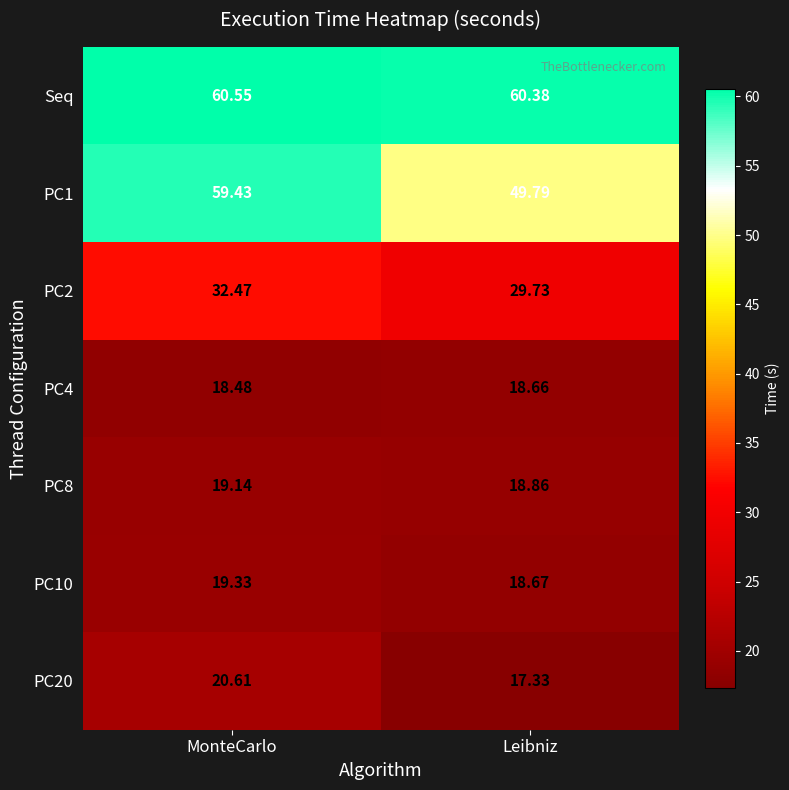

What is the total value across all series at MonteCarlo?

230.0